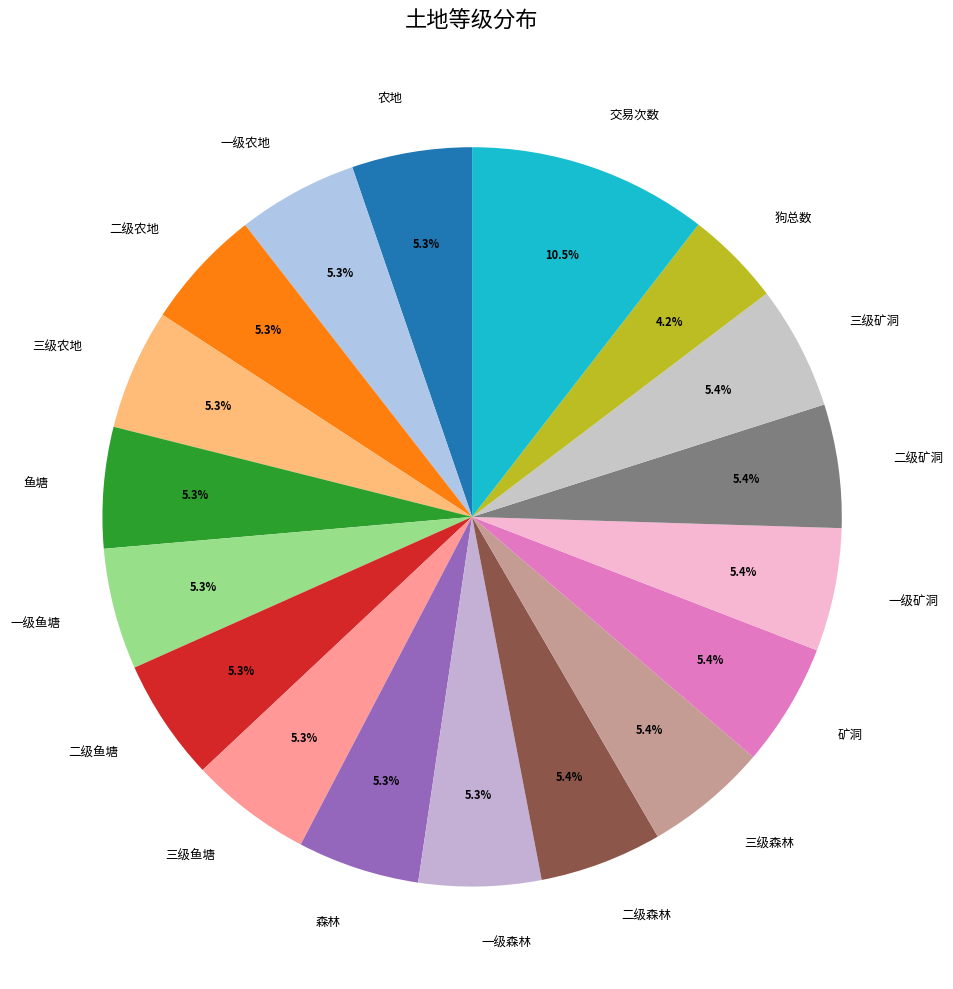

Which category has the smallest portion of the pie?

狗总数